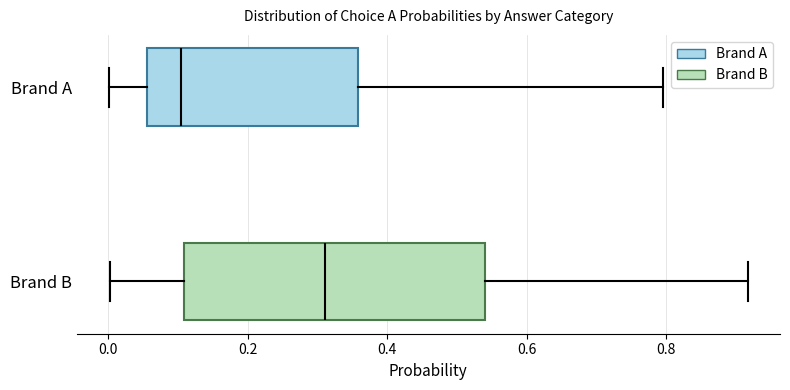

Where does the right whisker of the box for Brand A end on the x-axis? The values are not printed on the chart, so give them approximately, as read against the axis.

0.80